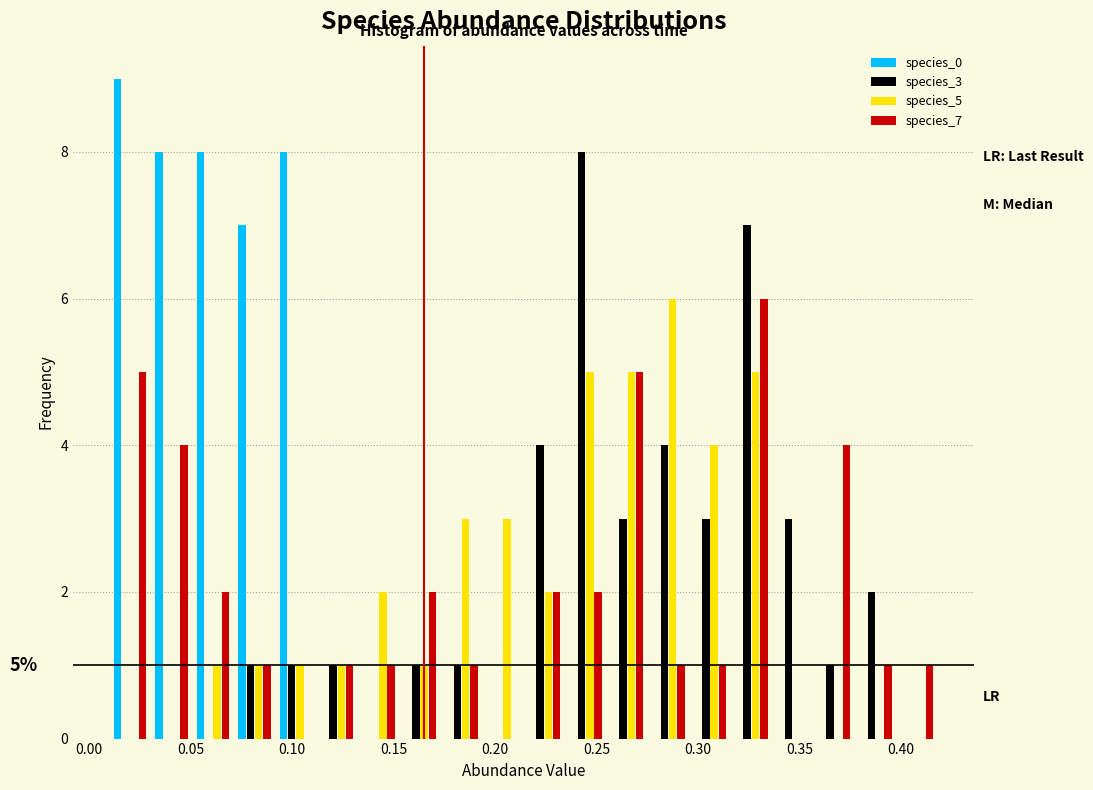

In the species_7 series, which range on the x-axis has the tallest bar?

0.315 to 0.335